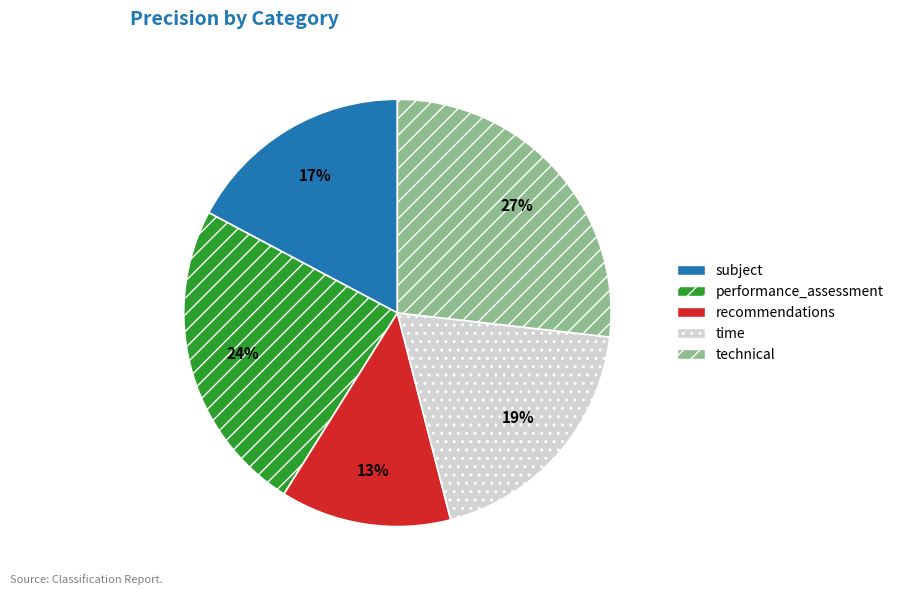

Which has a higher value, technical or time?

technical